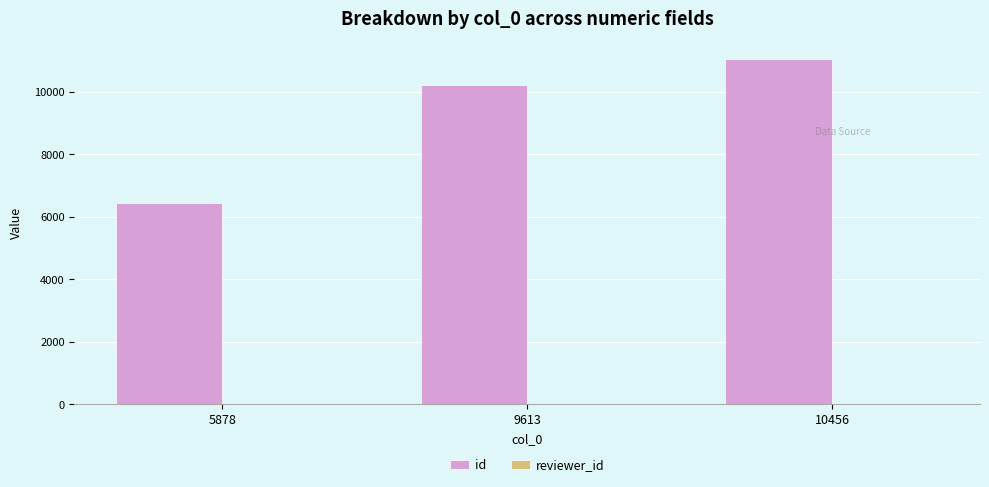

Are the bars grouped side by side (vs. stacked)?

Yes